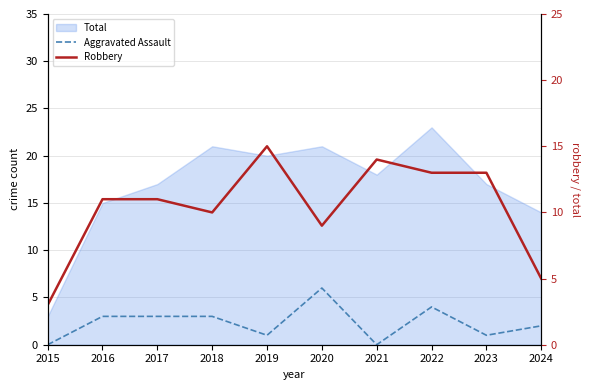

At which label does Aggravated Assault first exceed 3?

2020